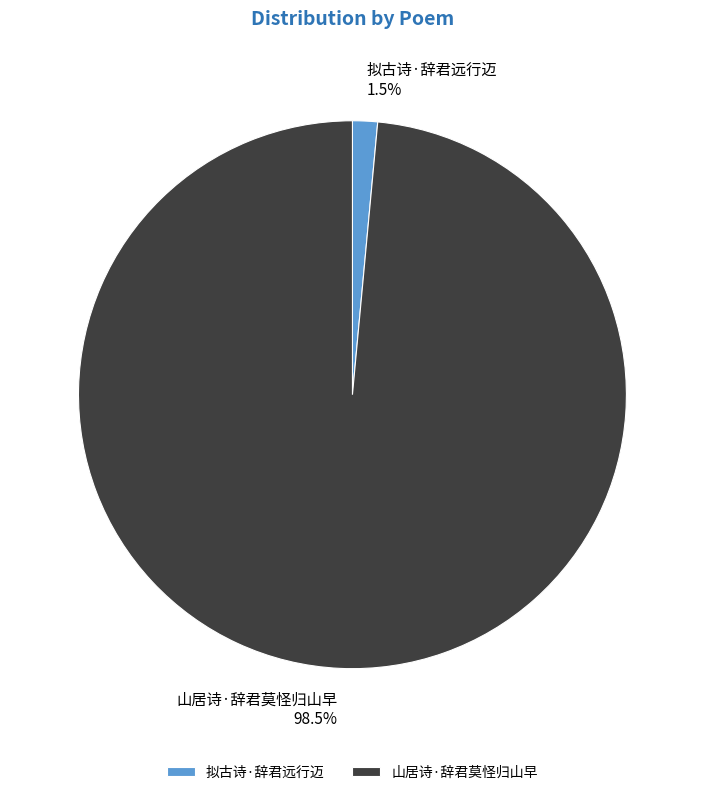

To the nearest percent, what is the combined percentage of 山居诗·辞君莫怪归山早 and 拟古诗·辞君远行迈?

100%